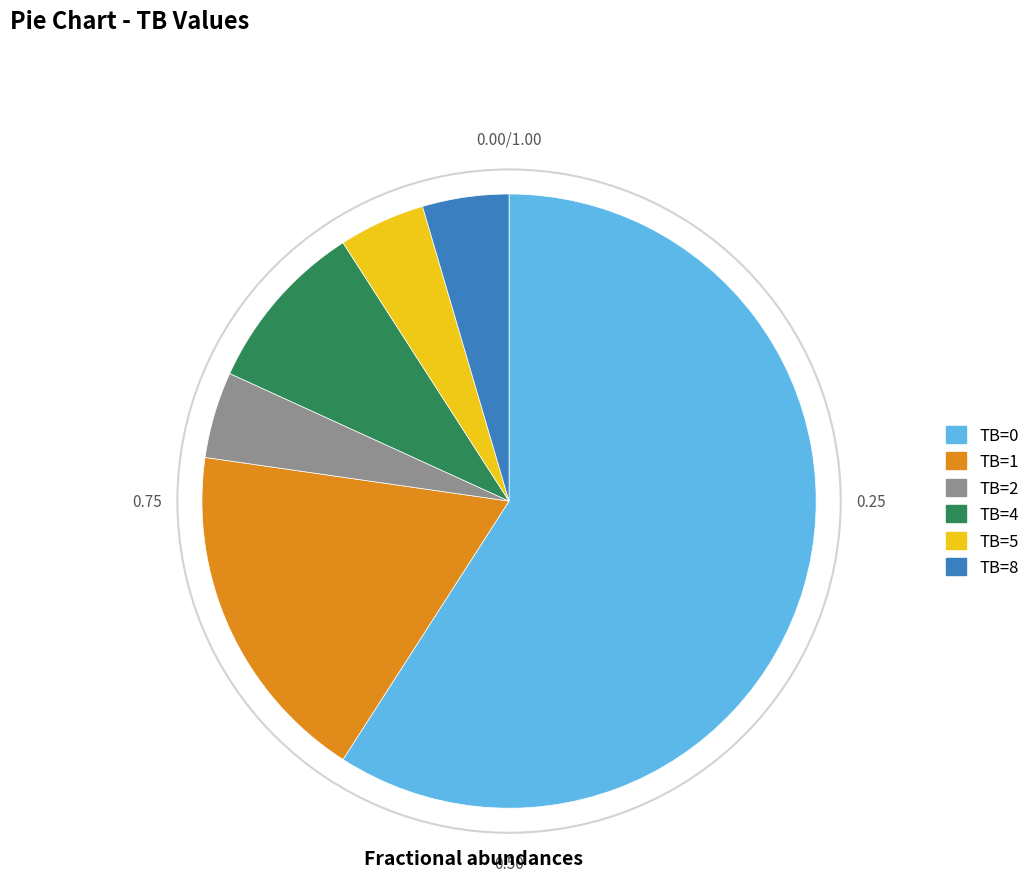

True or false: TB=8 accounts for 5% of the total.

True